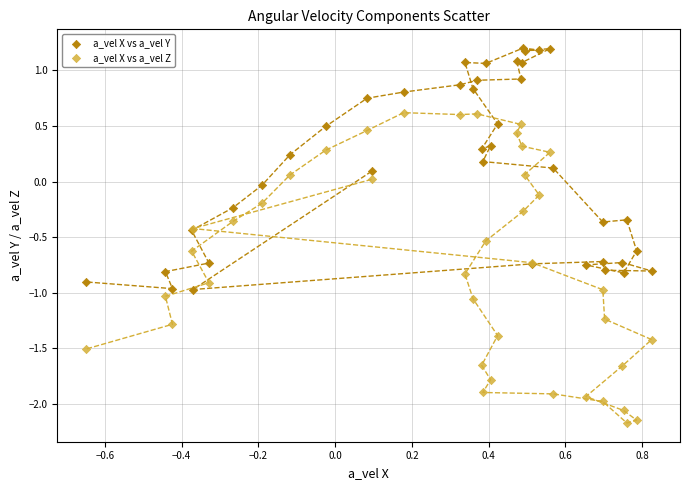

Which series contains the highest Y value?

a_vel X vs a_vel Y